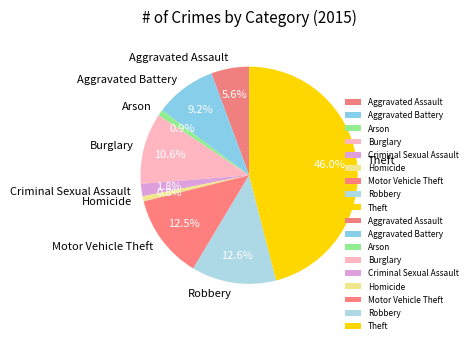

Does Aggravated Assault account for over 50% of the chart?

No